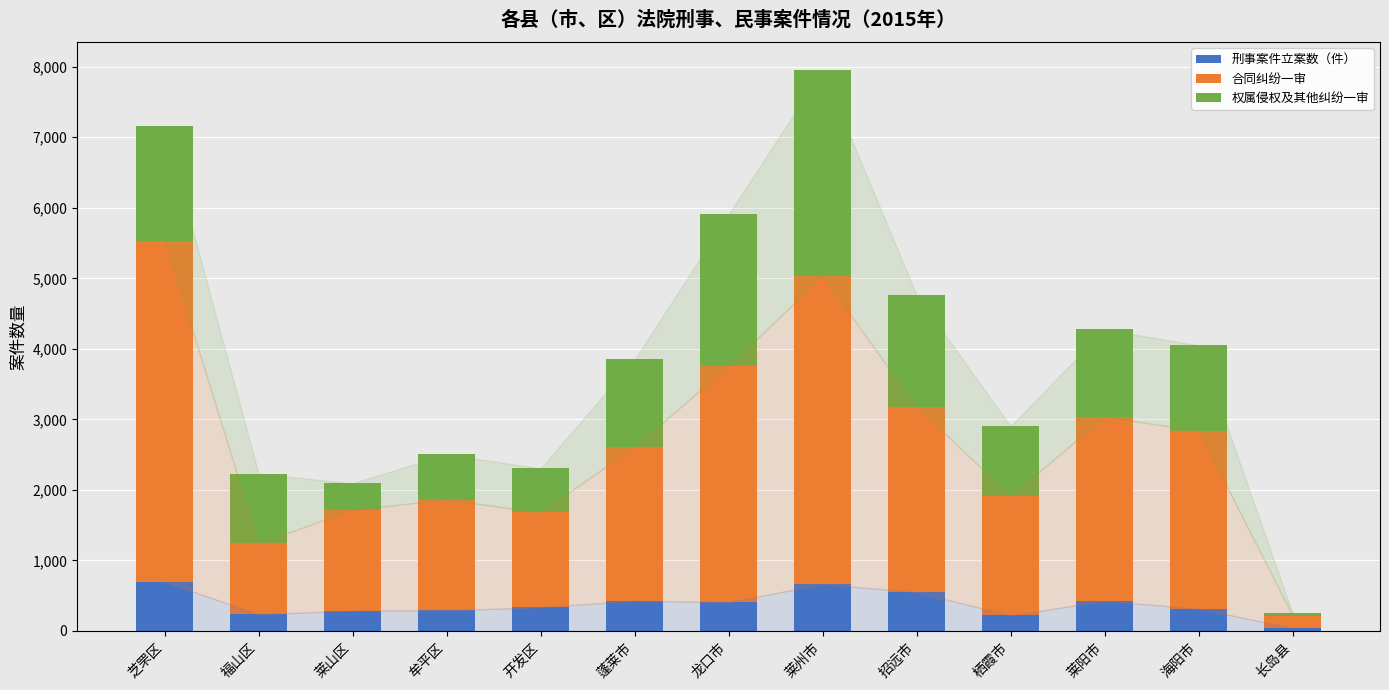

The 权属侵权及其他纠纷一审 series shows 1236 at 莱阳市. True or false?

True